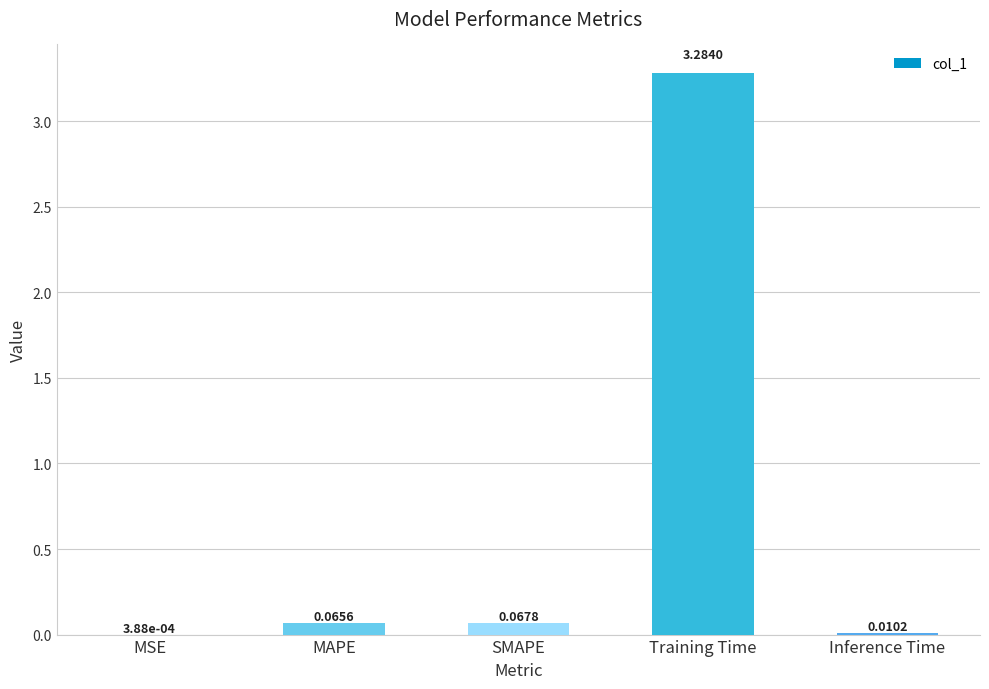

The chart shows a value of 3.3 at Training Time. True or false?

True